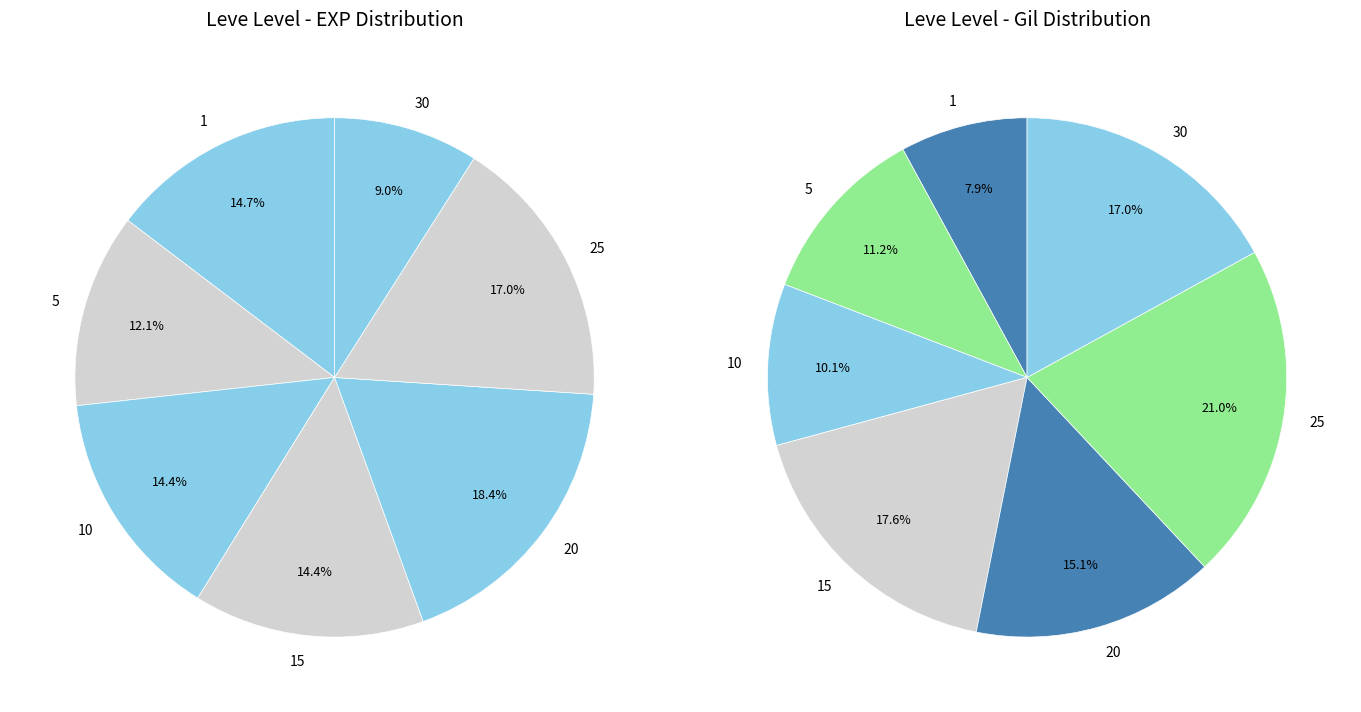

True or false: 5 accounts for 1% of the total.

False